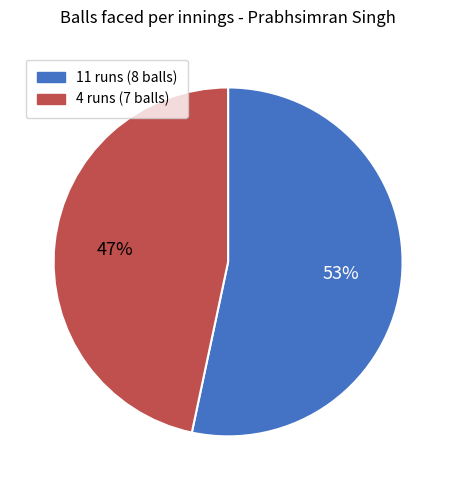

To the nearest percent, what is the combined percentage of 11 and 4?

100%